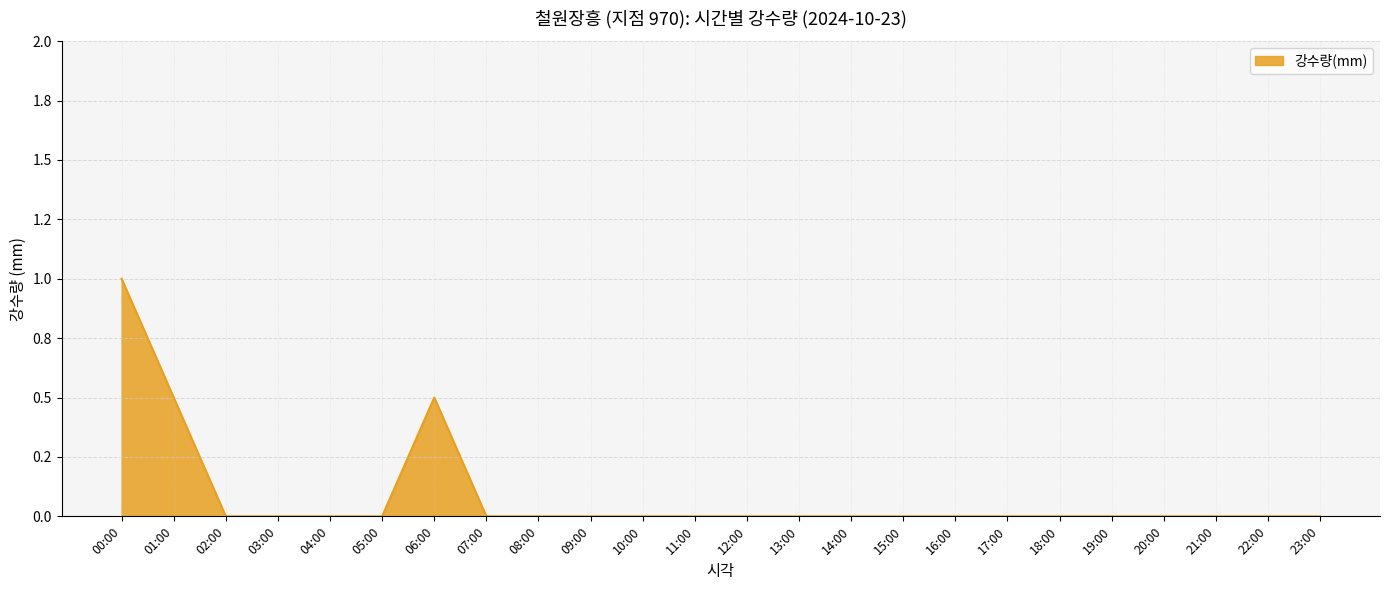

Where is the data nearest to the value 0?

02:00